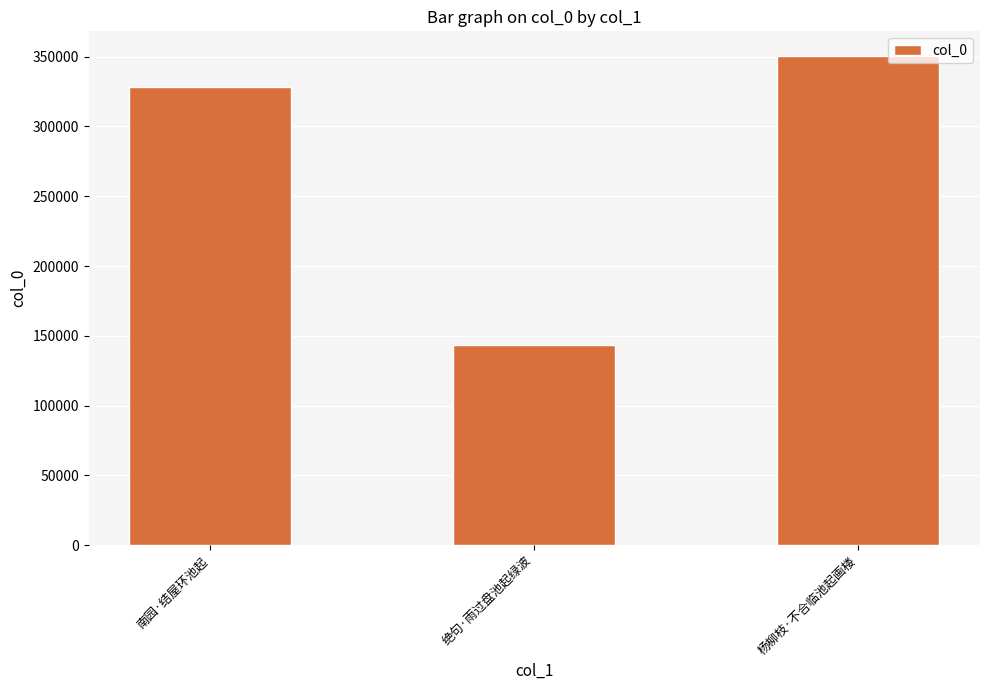

What is the value of the 1st bar from the left?

328137